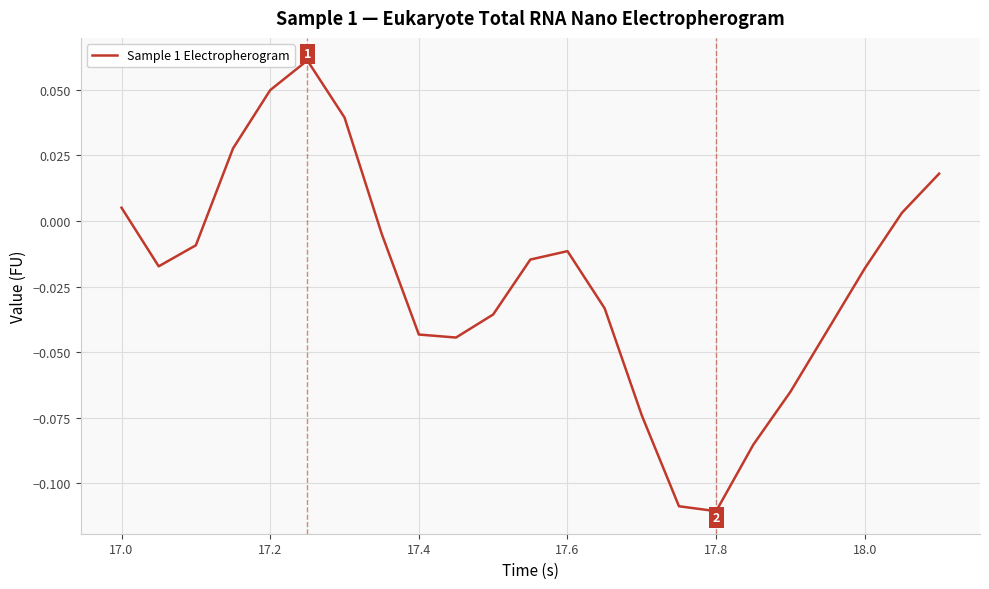

How many lines are shown in the chart?

1